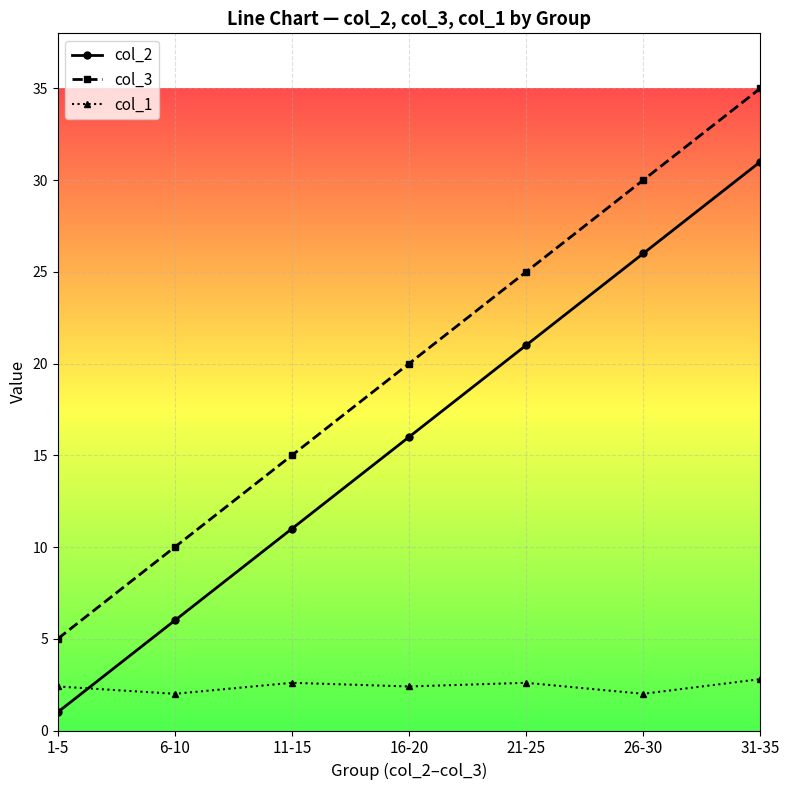

What are all the series names shown in the legend?

col_2, col_3, col_1